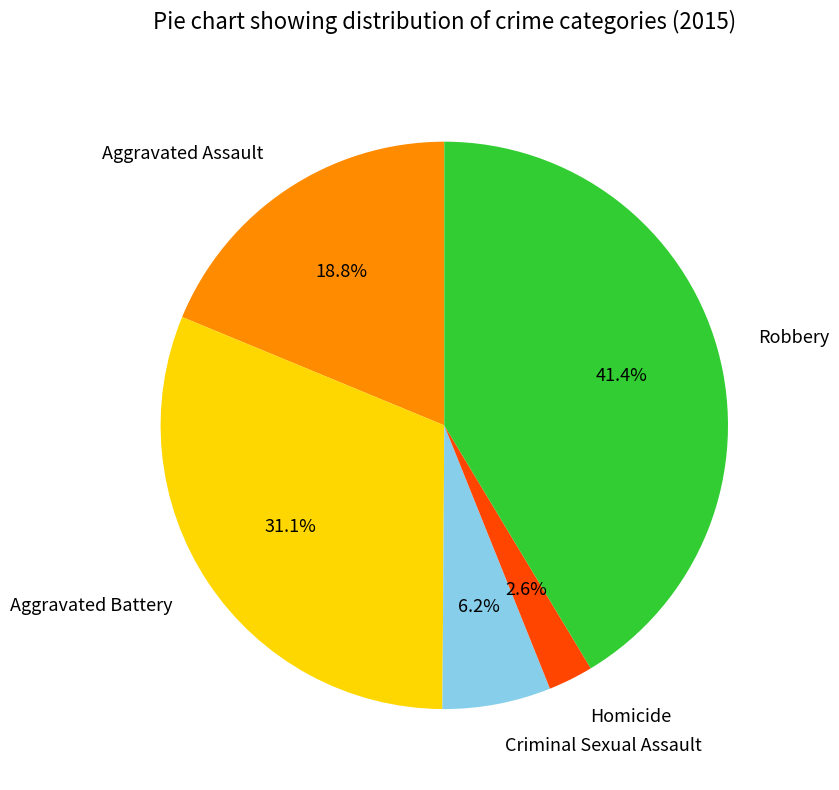

To the nearest percent, what is the difference between the Aggravated Battery and Criminal Sexual Assault slice percentages?

25%